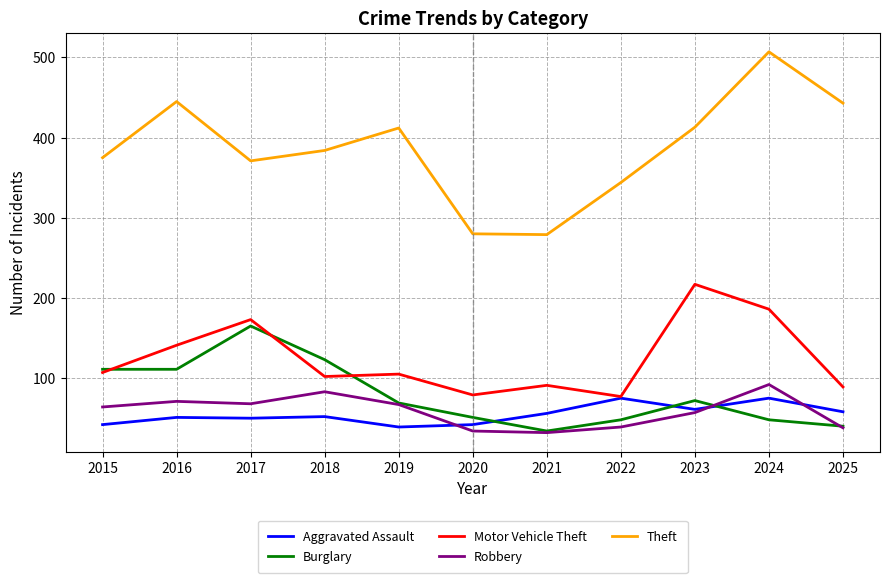

At 2018, list the series in order from smallest to largest.

Aggravated Assault, Robbery, Motor Vehicle Theft, Burglary, Theft